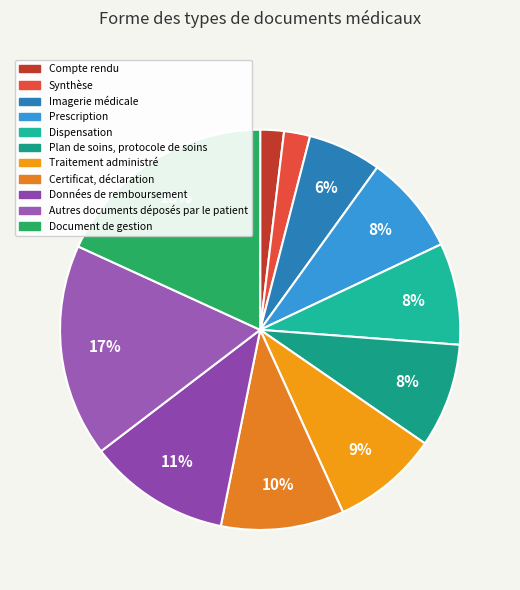

To the nearest percent, what is the combined percentage of Document de gestion and Autres documents déposés par le patient?

35%